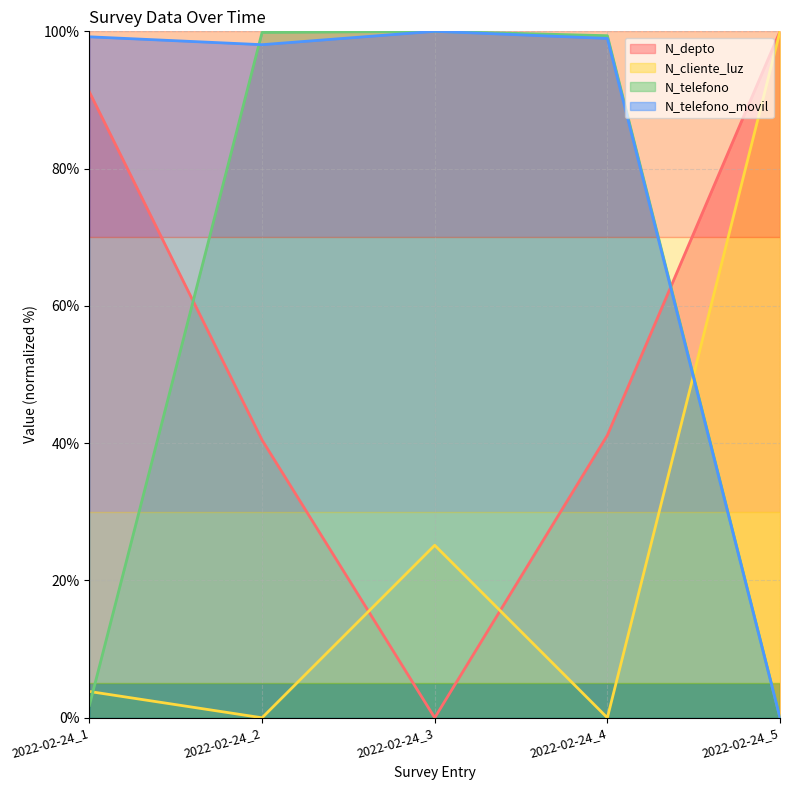

Does the chart display data point markers on the line(s)?

No